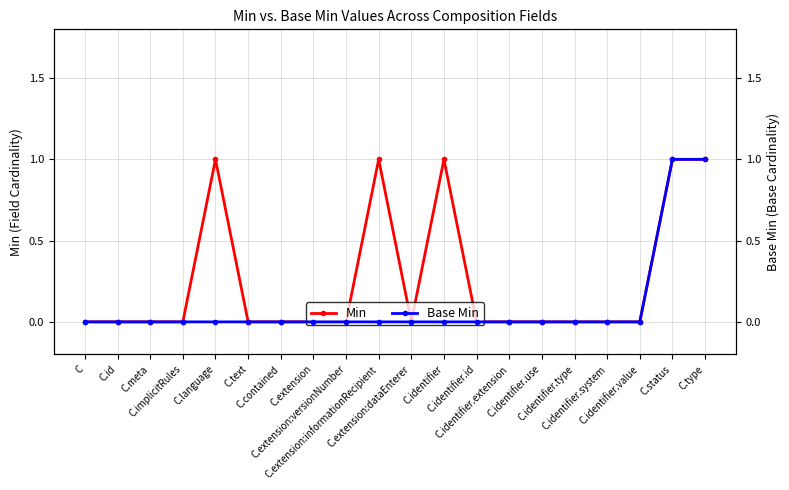

What is the label of the 10th point from the right?

C.extension:dataEnterer